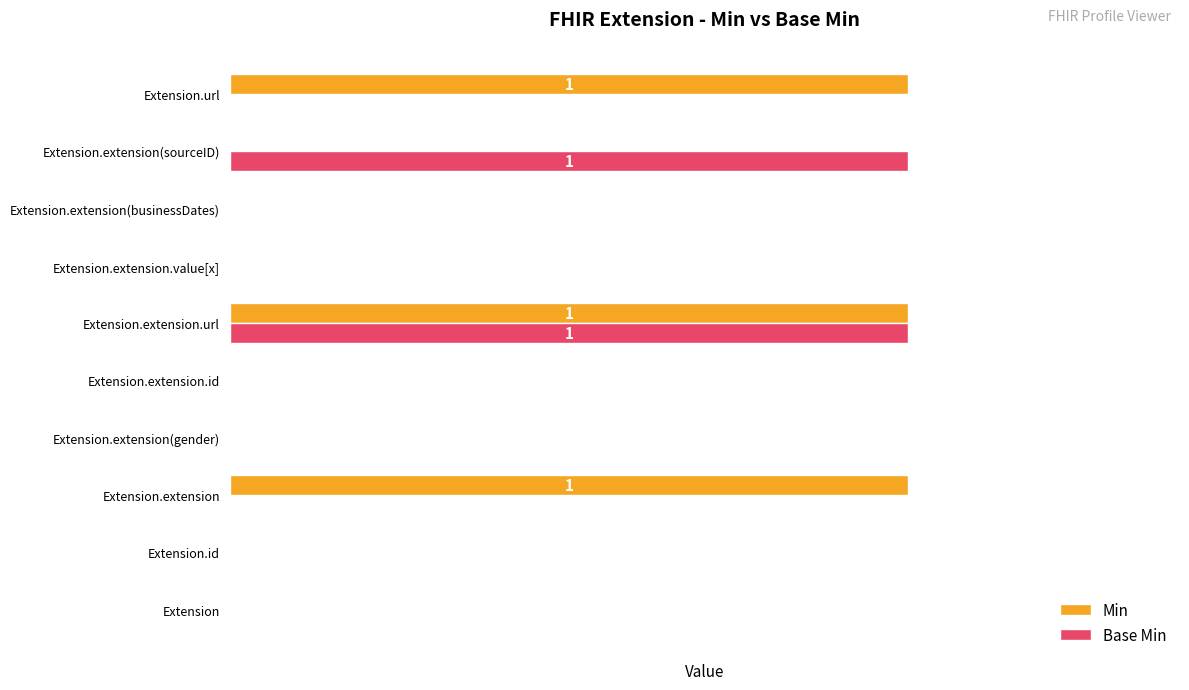

Reading left to right, transcribe all the data shown in this chart.

Min: 0	0	1	0	0	1	0	0	0	1
Base Min: 0	0	0	0	0	1	0	0	1	0